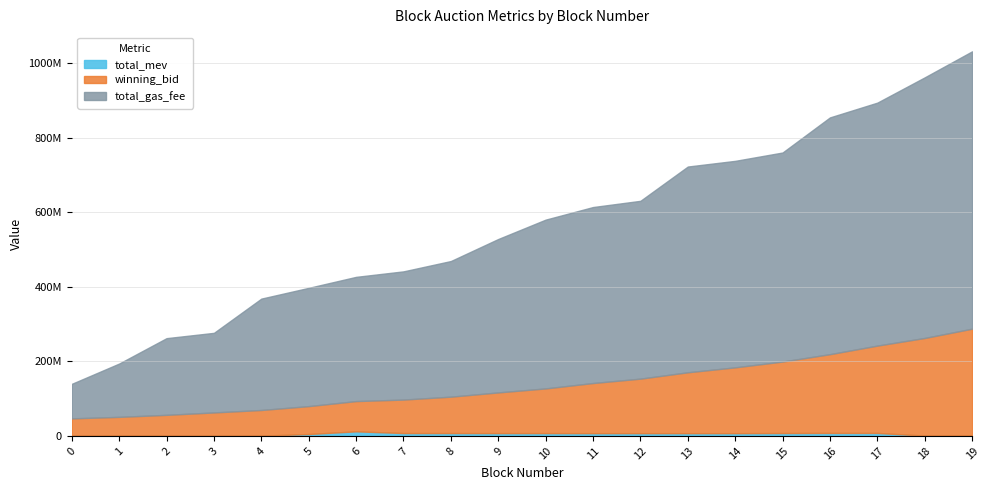

How many interior local peaks does the total_mev series have?

3